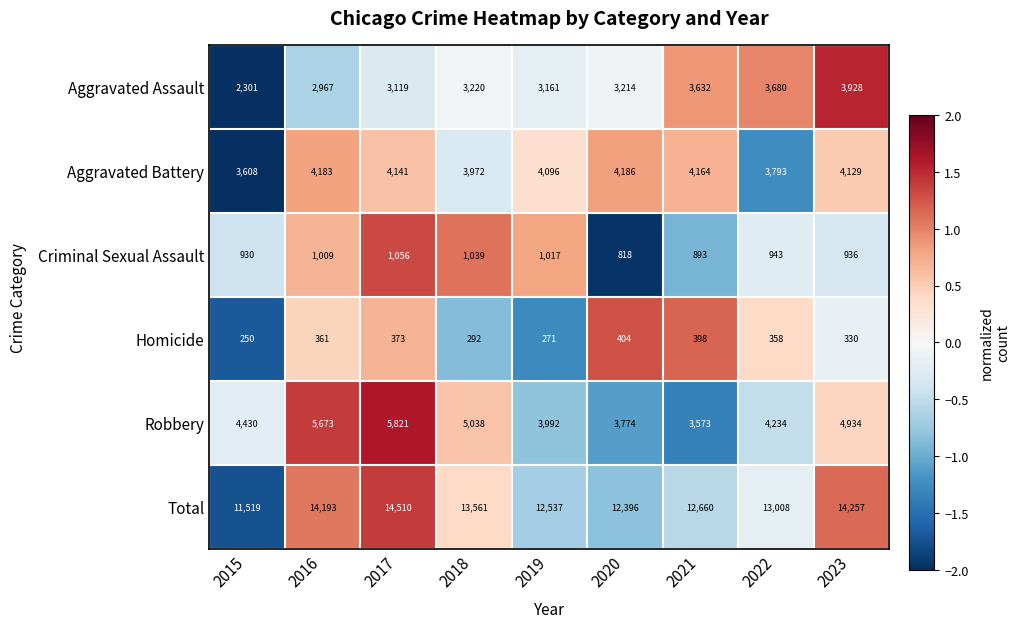

What is the spread (max minus min) of values at 2016?

13832